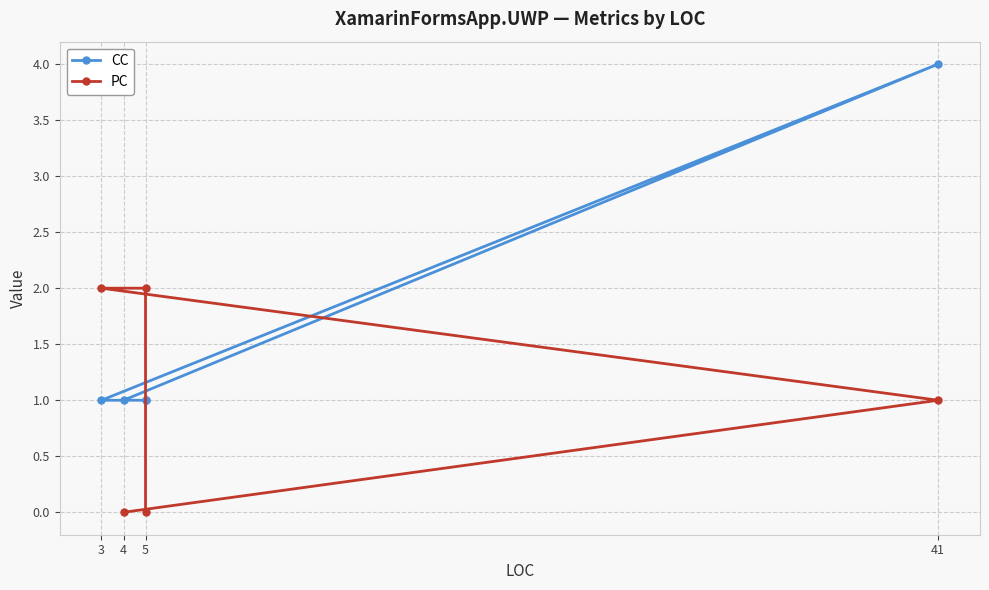

True or false: PC and CC cross at least once.

True